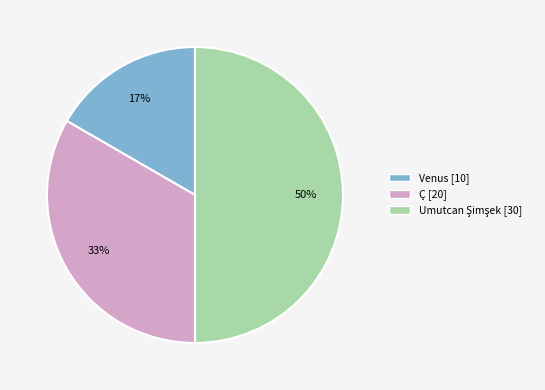

To the nearest percent, what portion does Ç represent?

33%